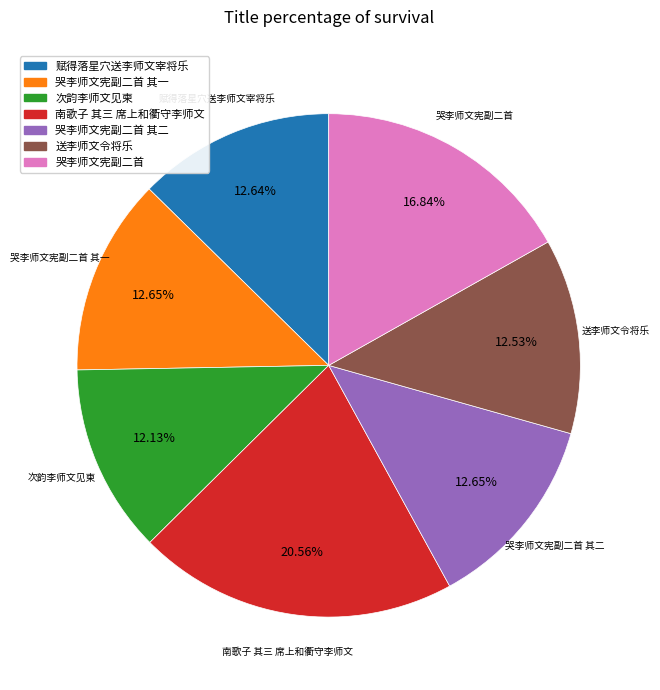

How many slices are in this pie chart?

7